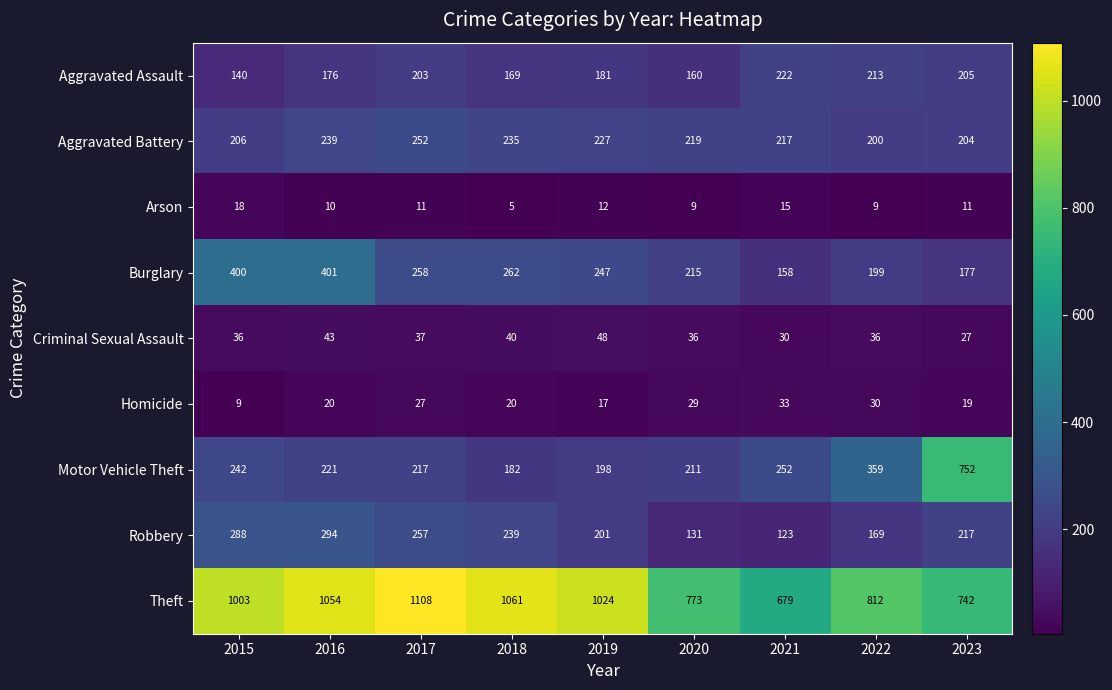

What is the total value across all series at 2021?

1729